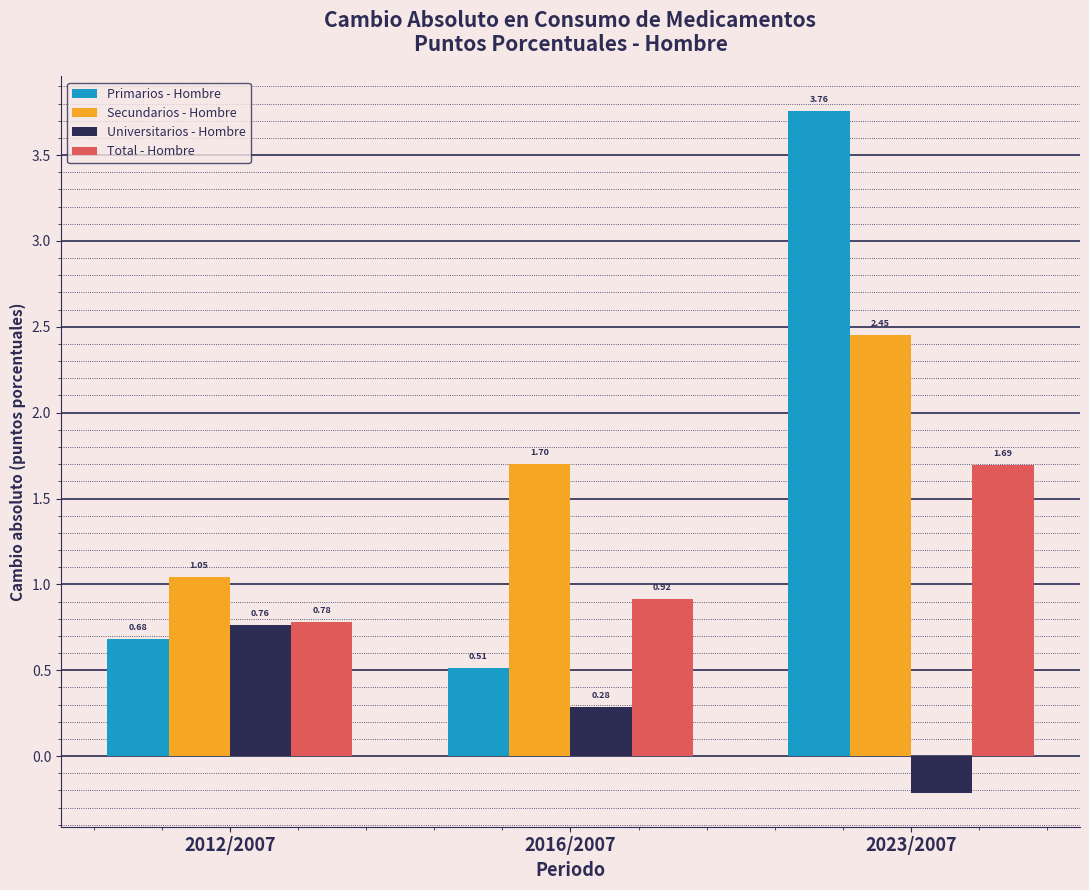

What is the total value across all series at 2016/2007?

3.4